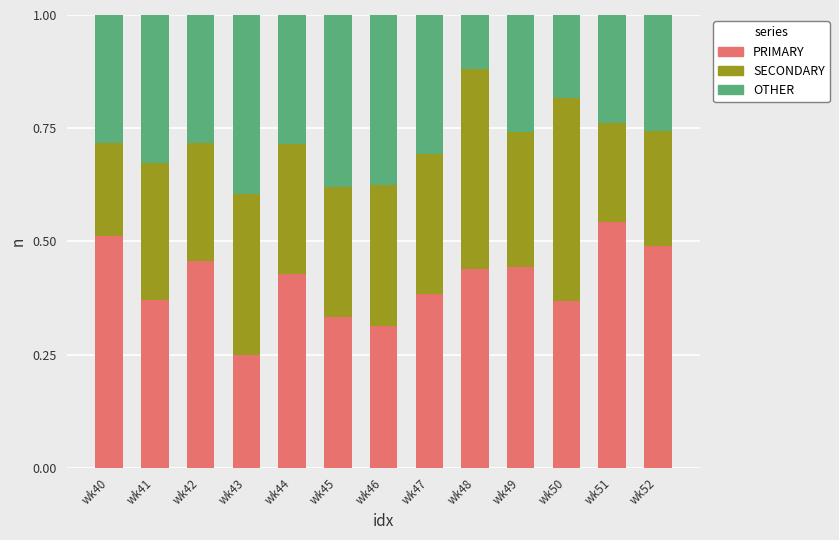

At which label is PRIMARY closest to 0?

wk43